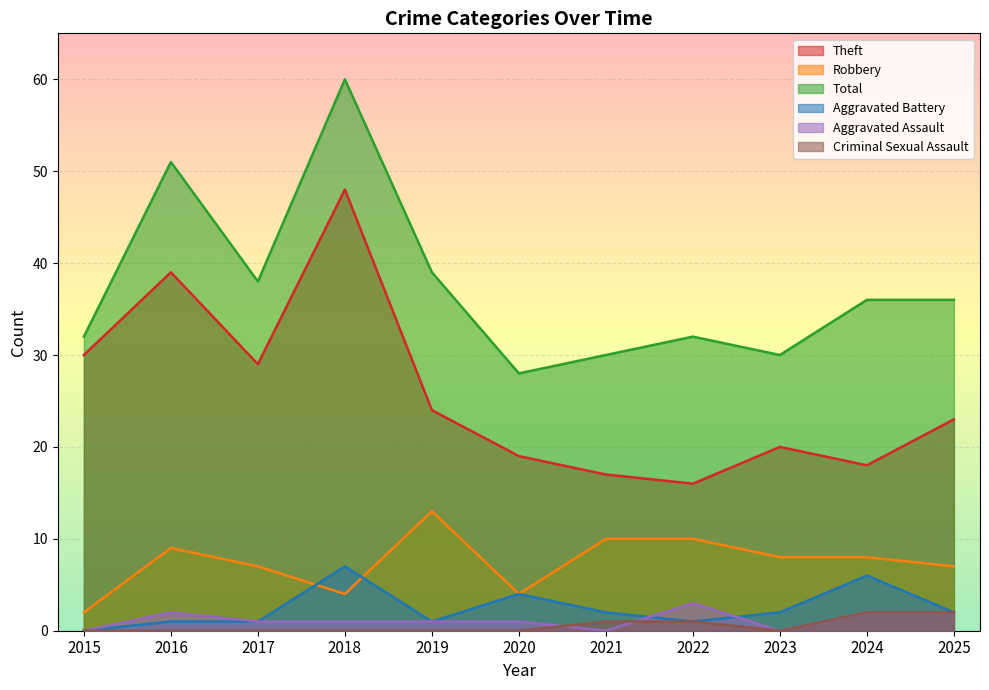

Between 2021 and 2022, which is larger?

2021